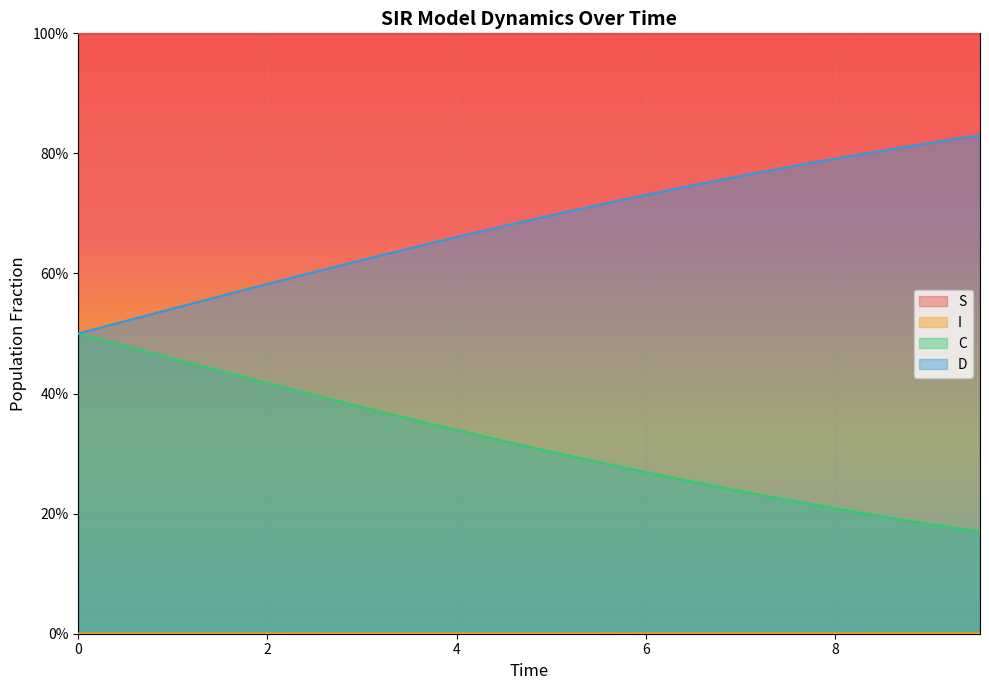

The value of C at 7.023411371237458 is 0.1. True or false?

False